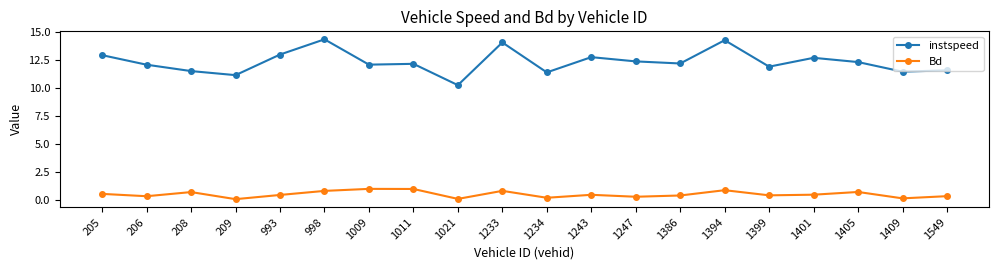

True or false: instspeed and Bd cross at least once.

False